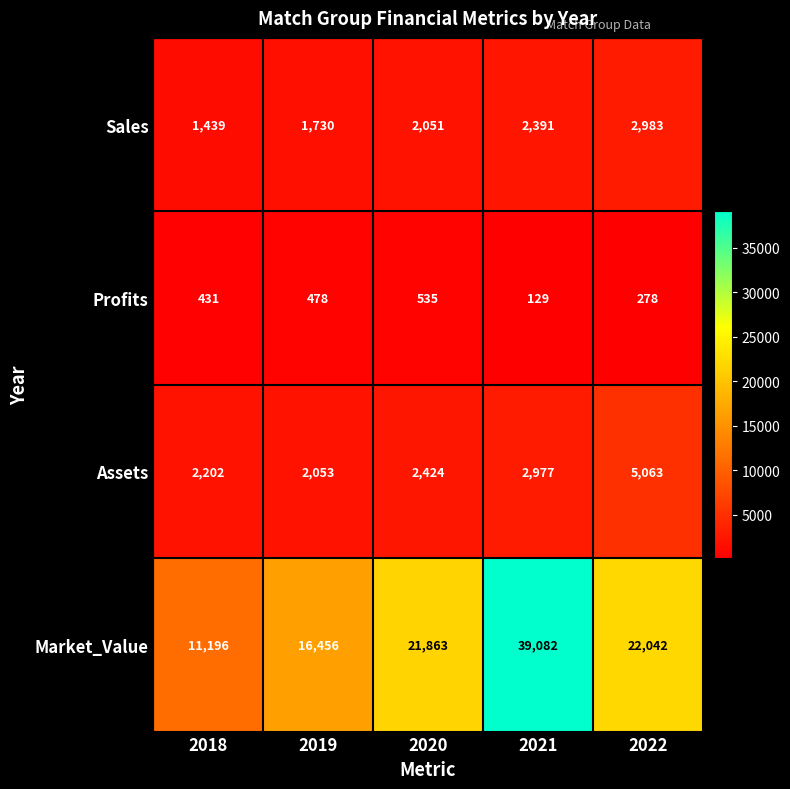

What is the maximum value shown in the chart?

39082